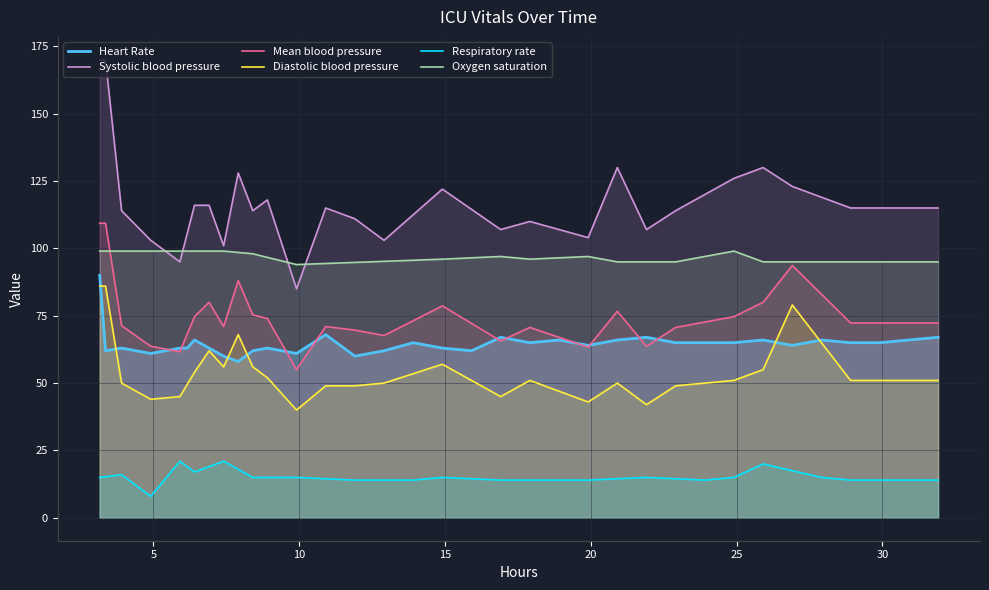

Which series has the largest total across all categories?

Systolic blood pressure